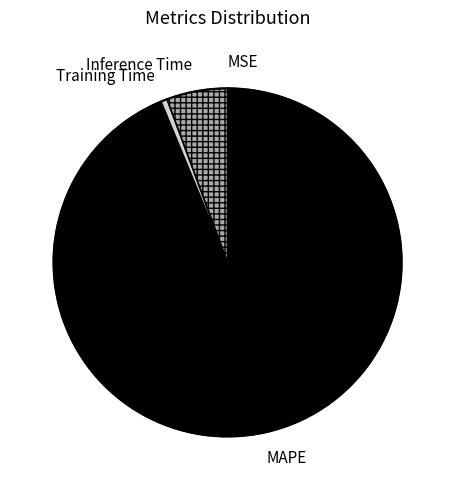

Is Inference Time the majority of the pie?

No